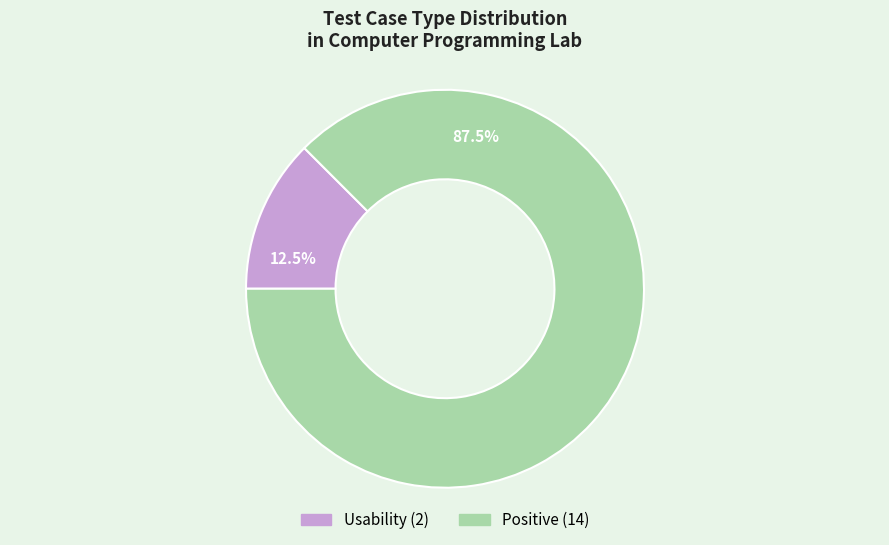

Is there a majority slice in this chart?

Yes